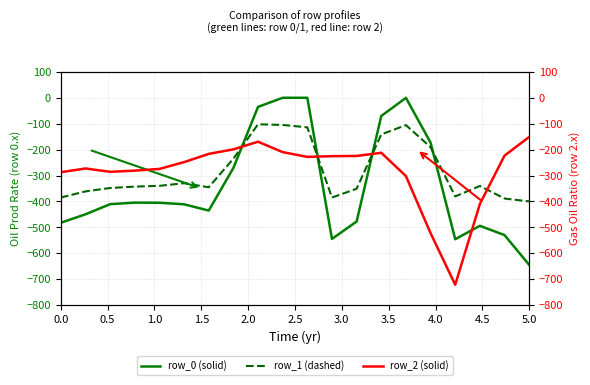

True or false: row_0 (solid) has a value of -482.0 at 0.0.

True